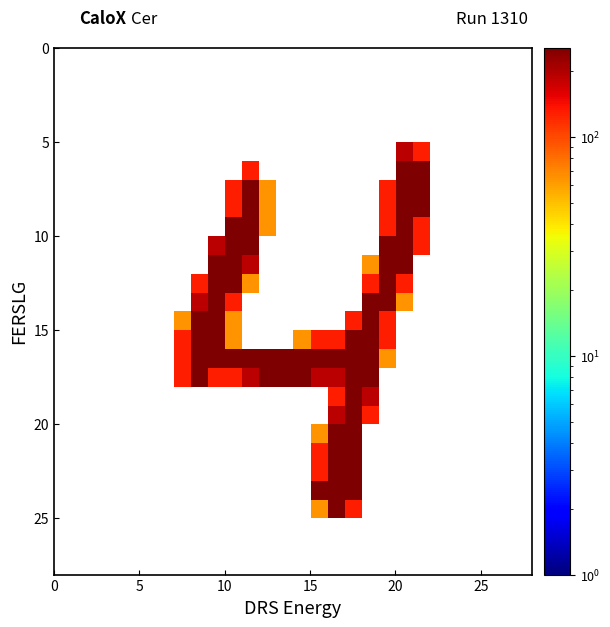

What is the smallest value displayed?

64.0